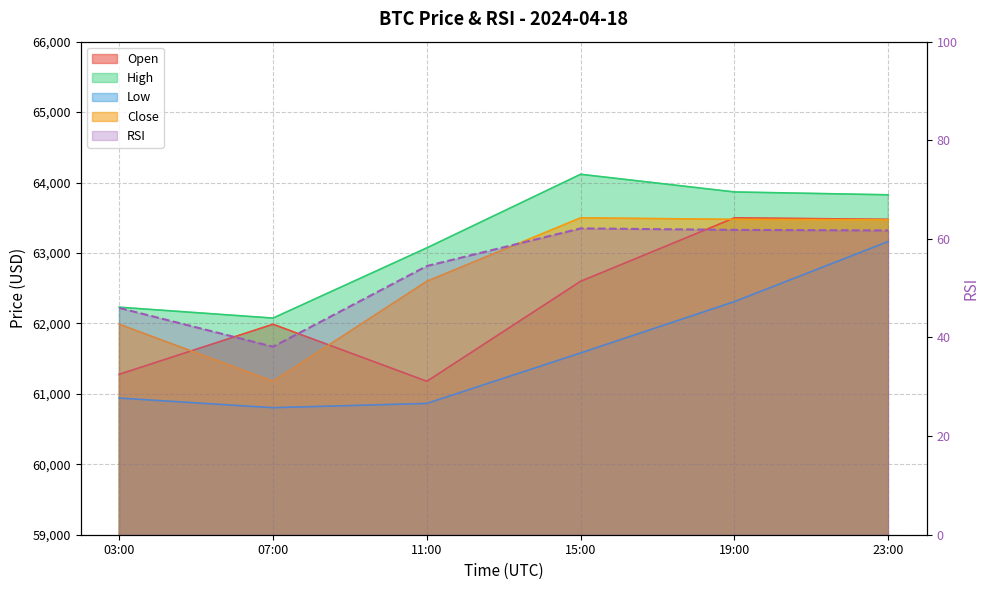

Reading right to left, extract all data points from this chart.

23:00=61.7	19:00=61.8	15:00=62.1	11:00=54.5	07:00=38.1	03:00=46.0